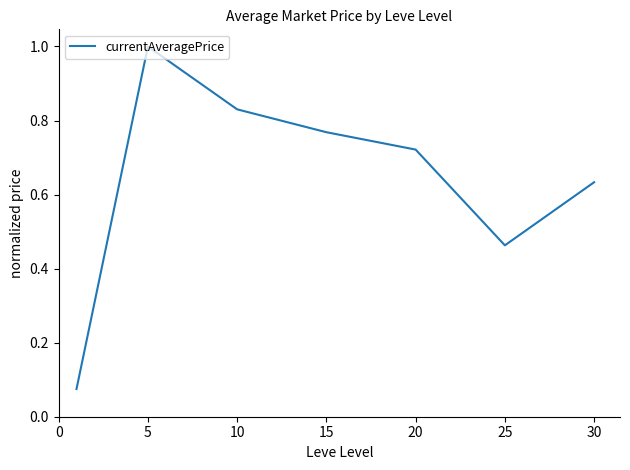

What is the greatest value displayed?

1.0